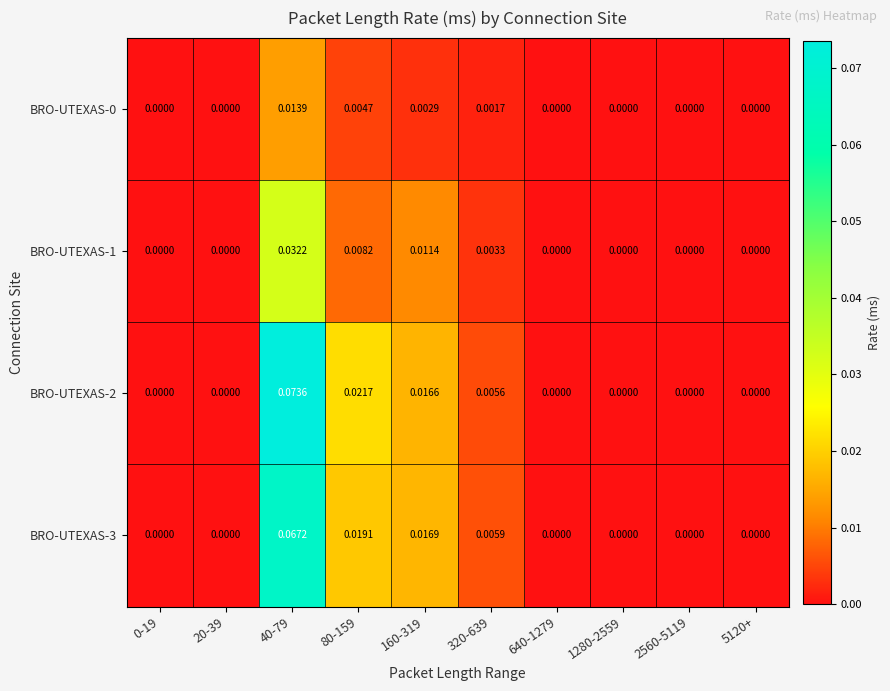

How many distinct data groups are displayed?

4